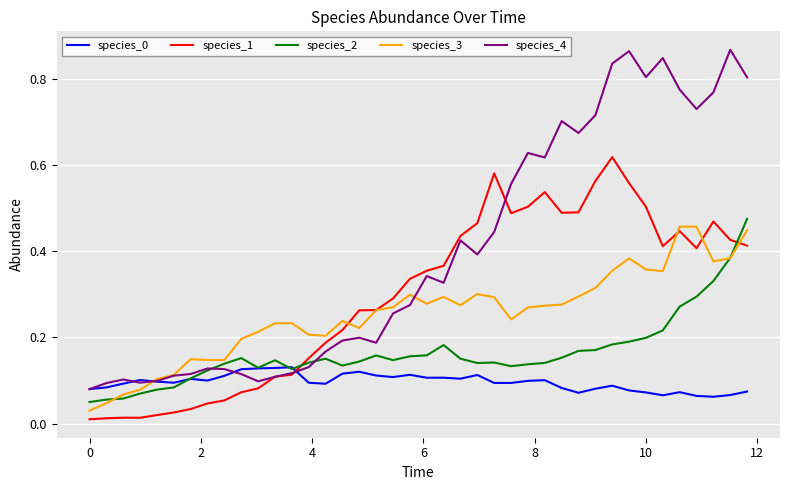

Which series has the largest total across all categories?

species_4